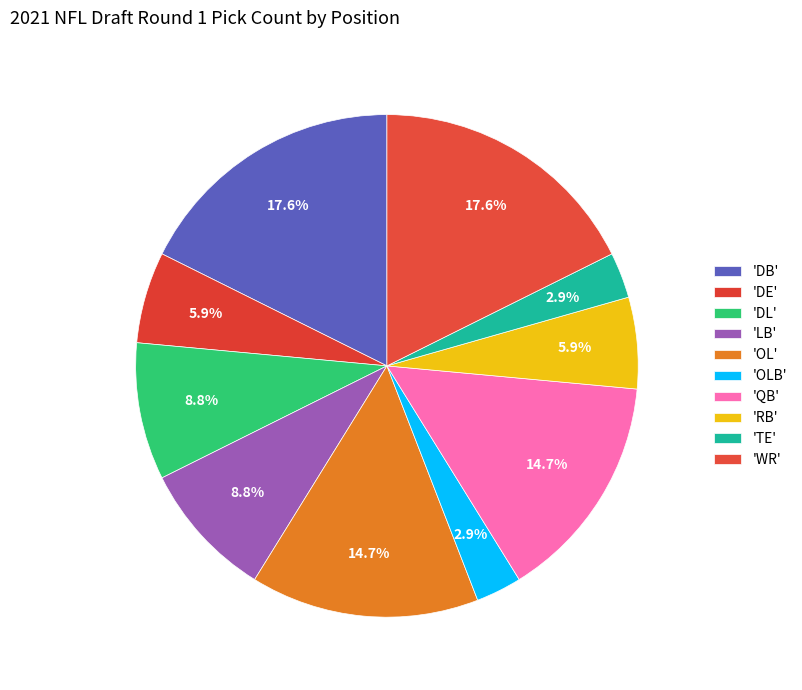

How many segments does this pie chart have?

10